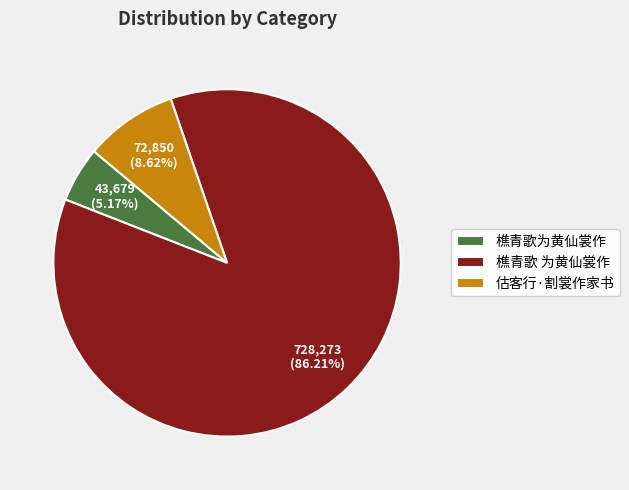

True or false: 估客行·割裳作家书 accounts for 9% of the total.

True